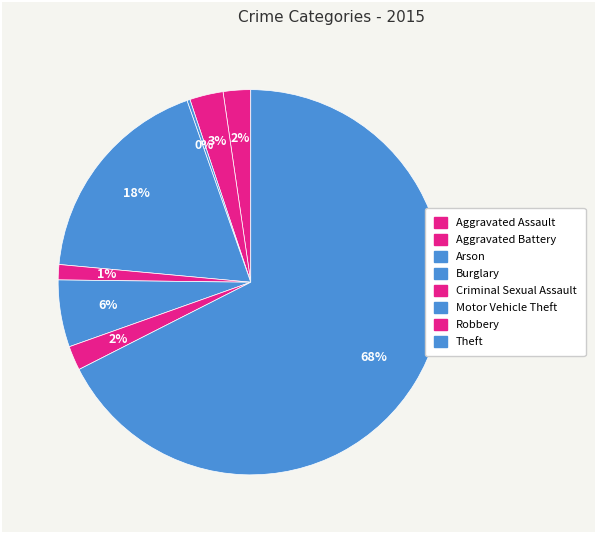

To the nearest percent, what percentage of the pie is Aggravated Assault?

2%